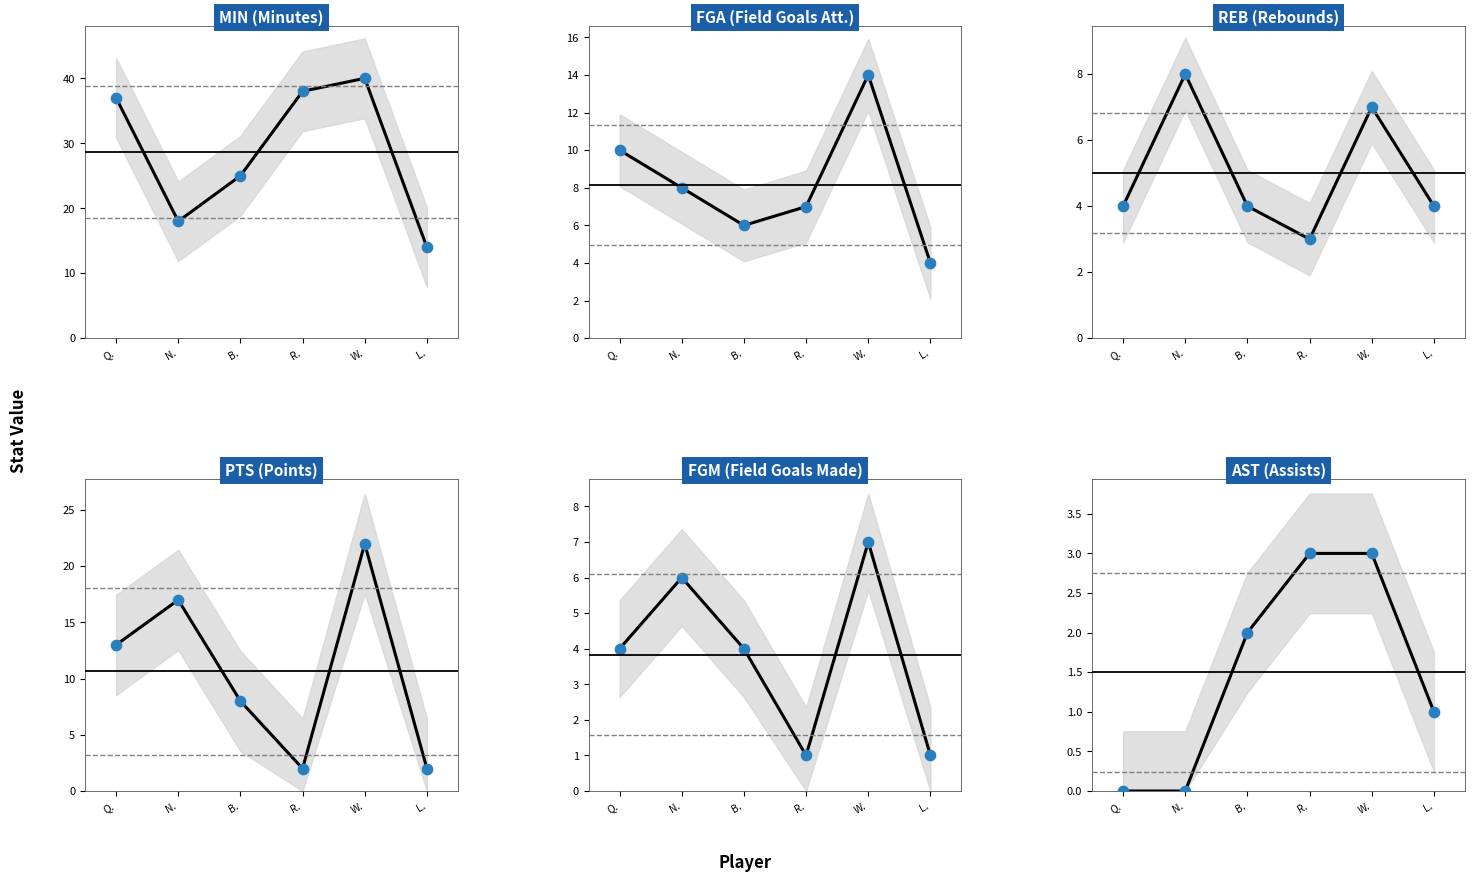

What are all the series names shown in the legend?

MIN, FGA, REB, PTS, FGM, AST